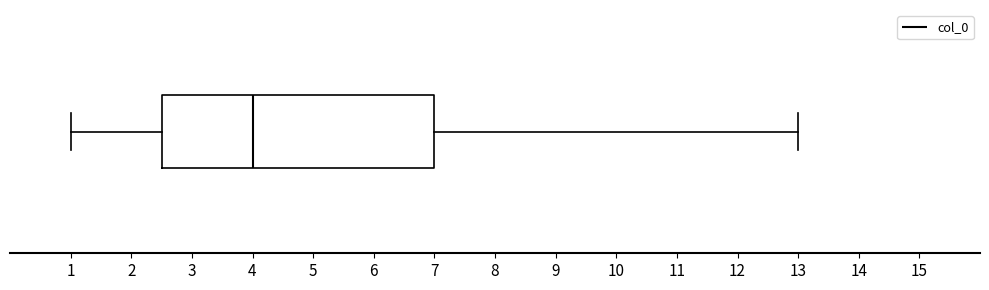

Where is the right edge of the box on the x-axis? The values are not printed on the chart, so give them approximately, as read against the axis.

7.0